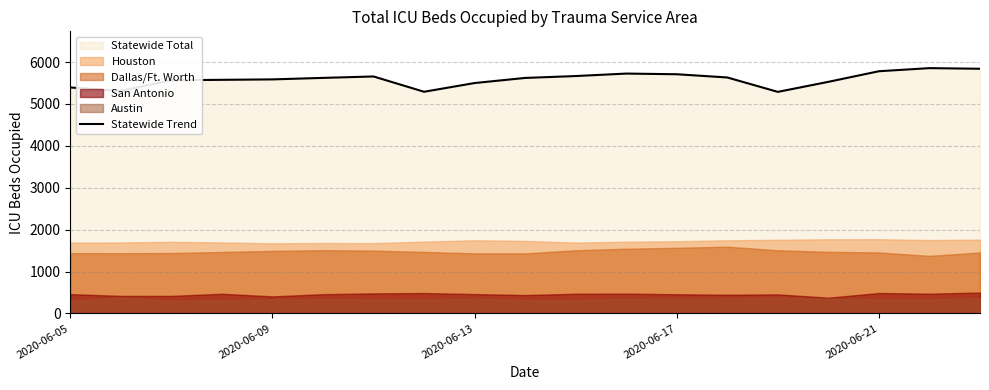

Count the number of values greater than 5622.

9